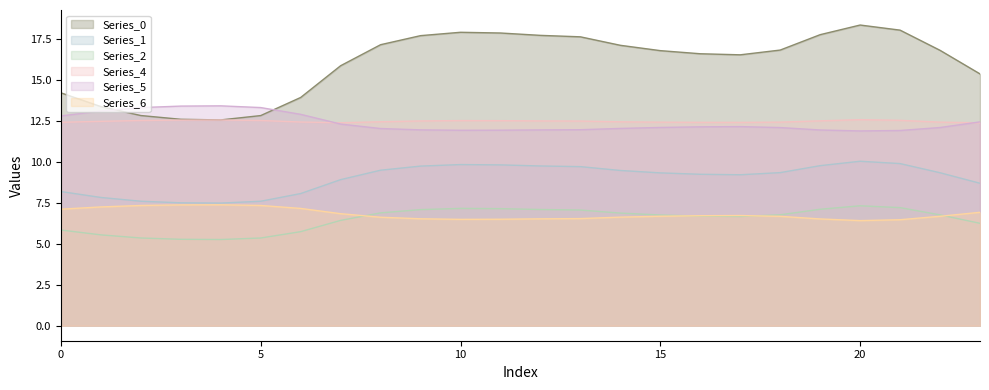

The Series_0 series shows 29.1 at 20. True or false?

False